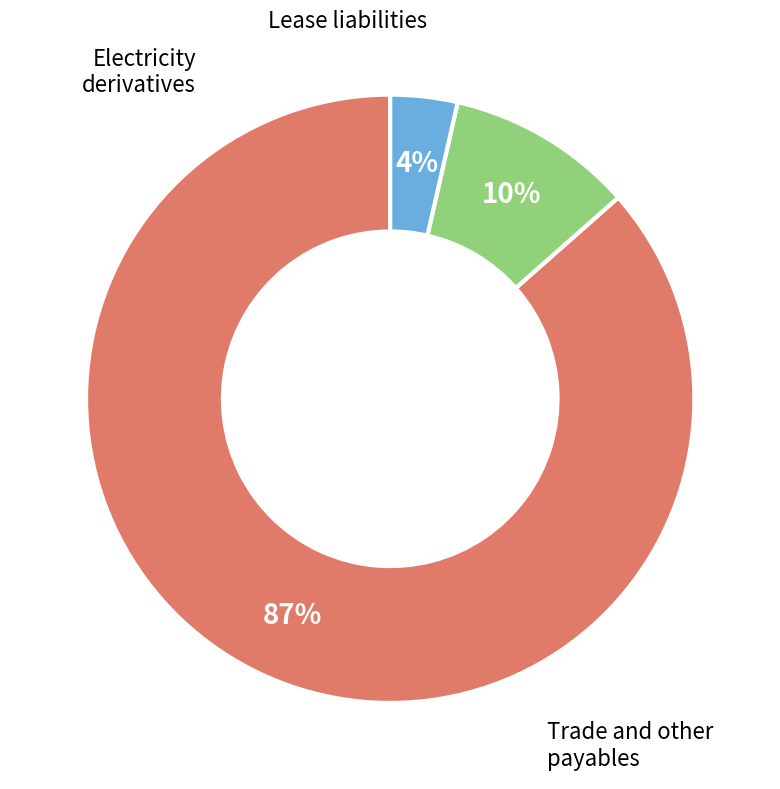

To the nearest percent, what is the average slice percentage?

33%